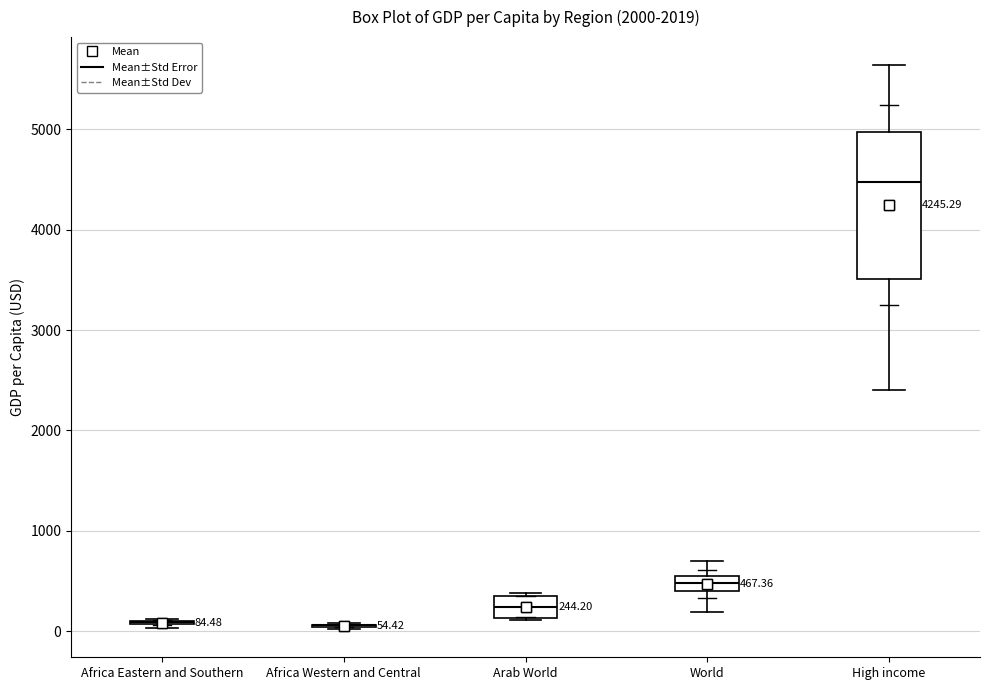

Comparing the boxes themselves (not the whiskers), which one is the tallest?

High income